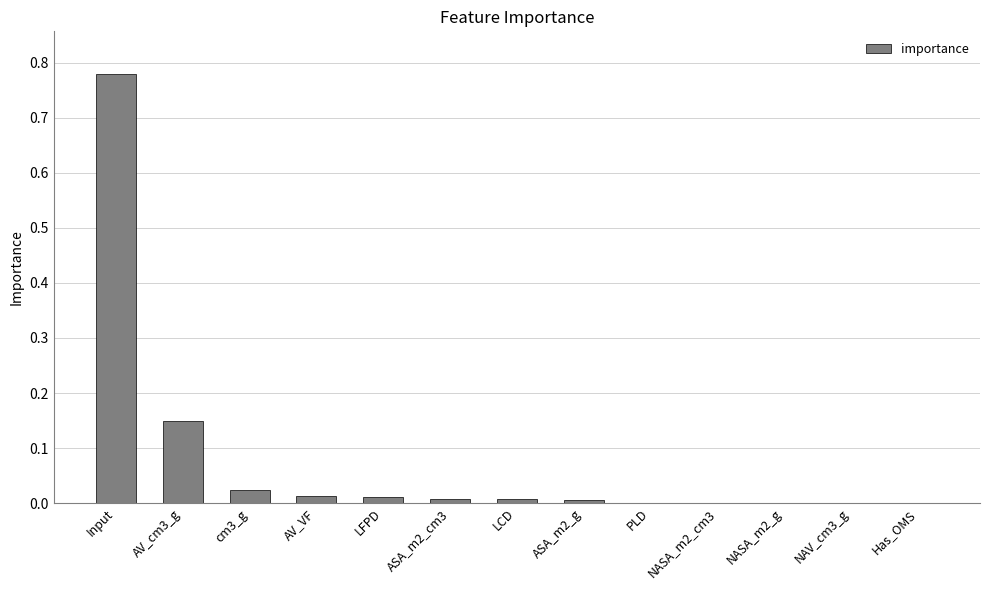

At which category does the chart reach its peak across all series?

Input